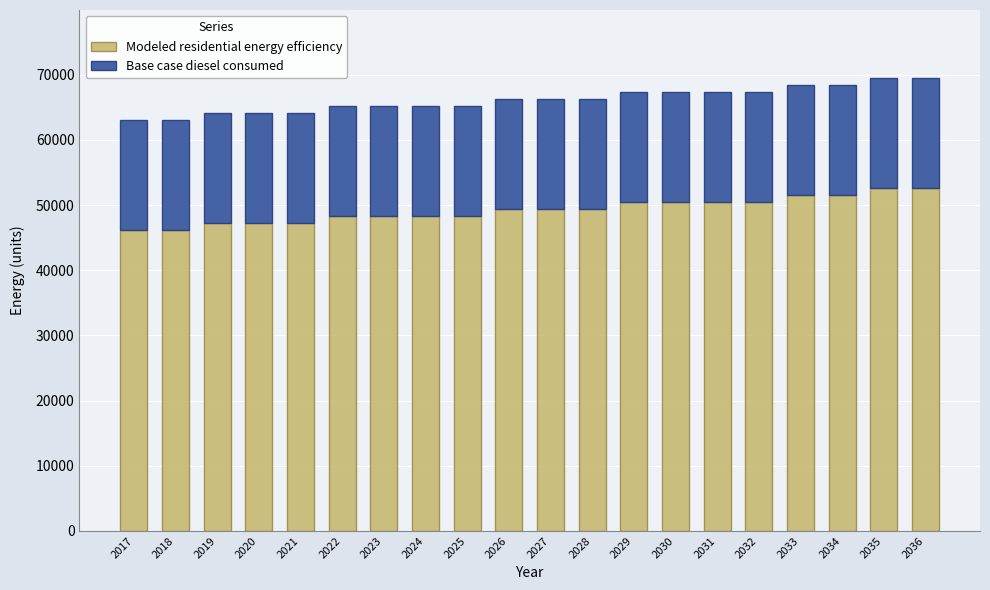

What is the sum of the Modeled residential energy efficiency values at 2029 and 2021?

97672.0